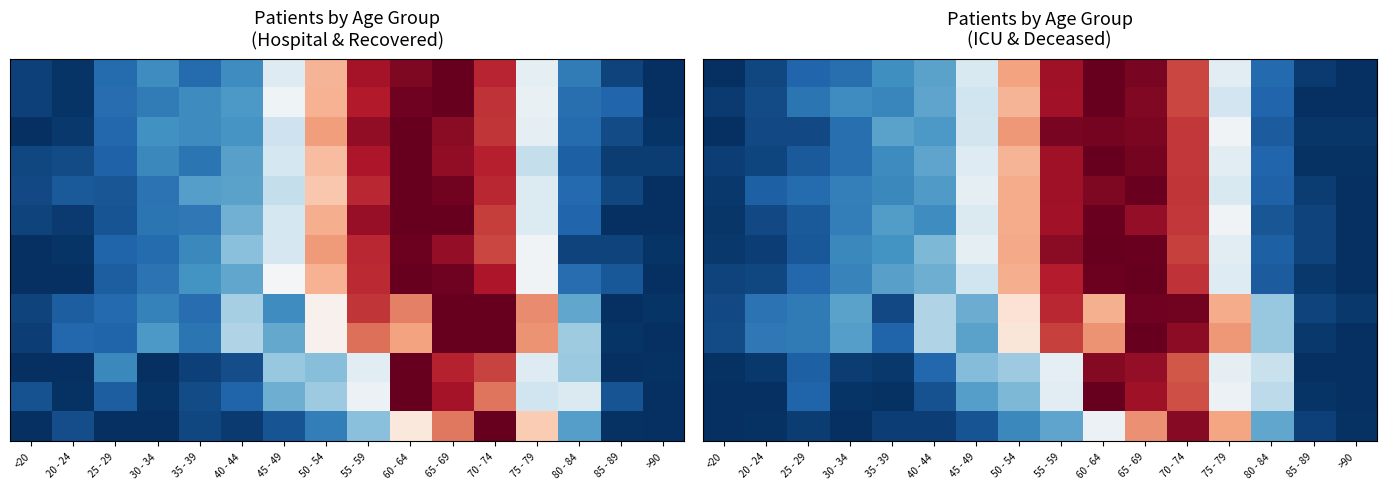

At how many categories does at least one series exceed 0?

16